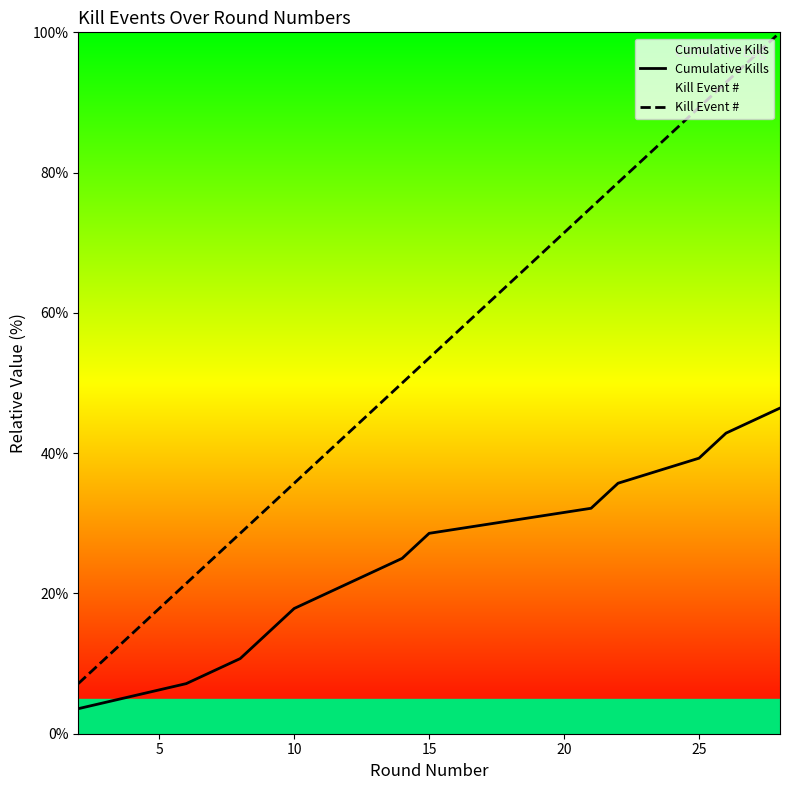

At how many categories does at least one series exceed 14?

12